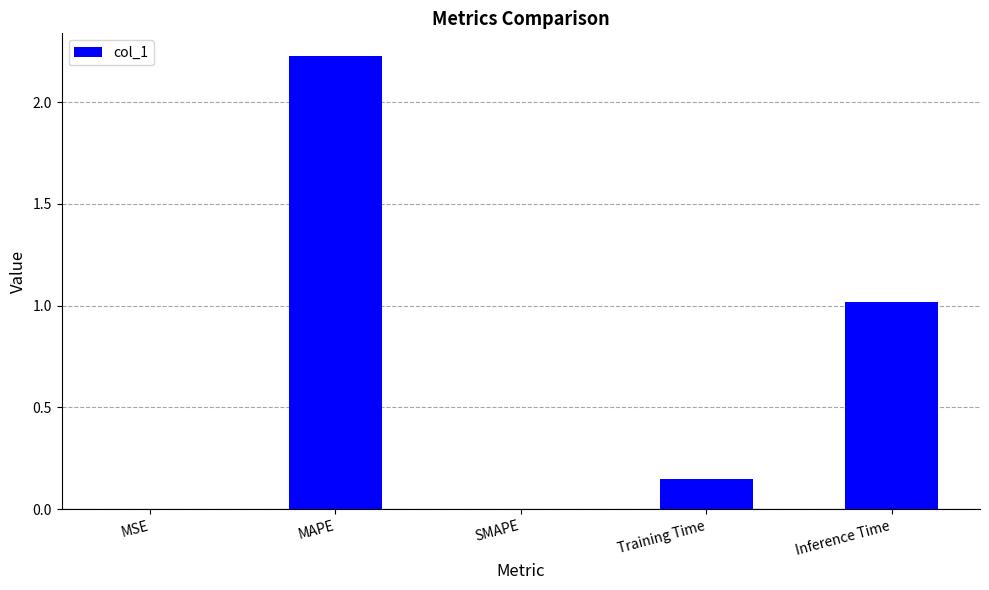

What is the change in value from SMAPE to Inference Time?

+1.0